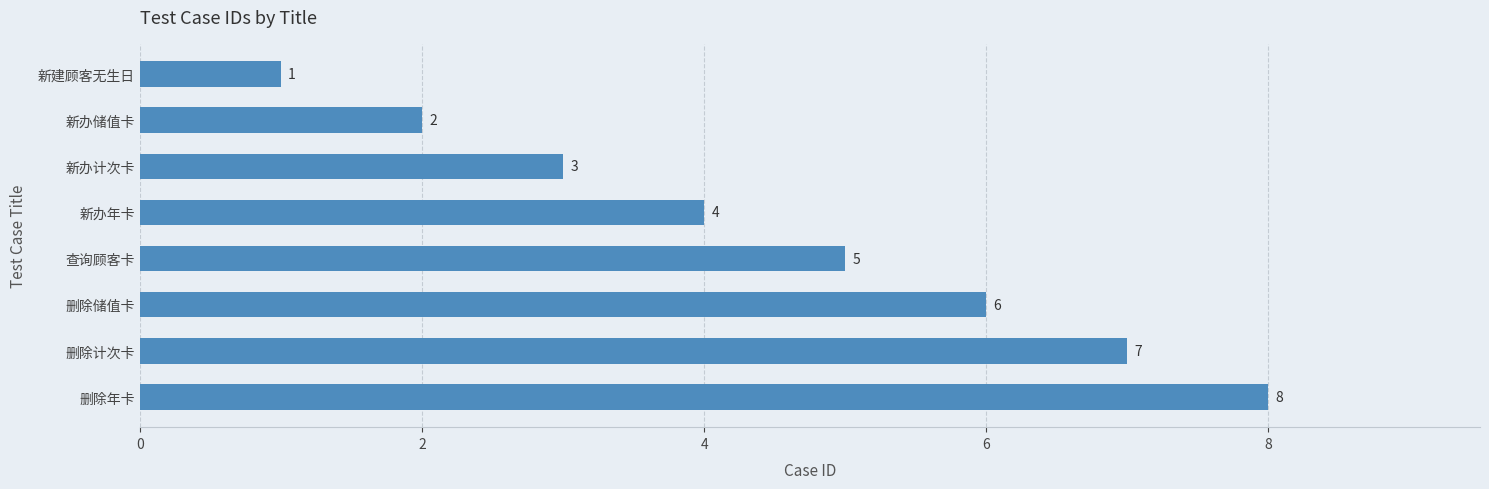

At which label is the value closest to 4?

新办年卡